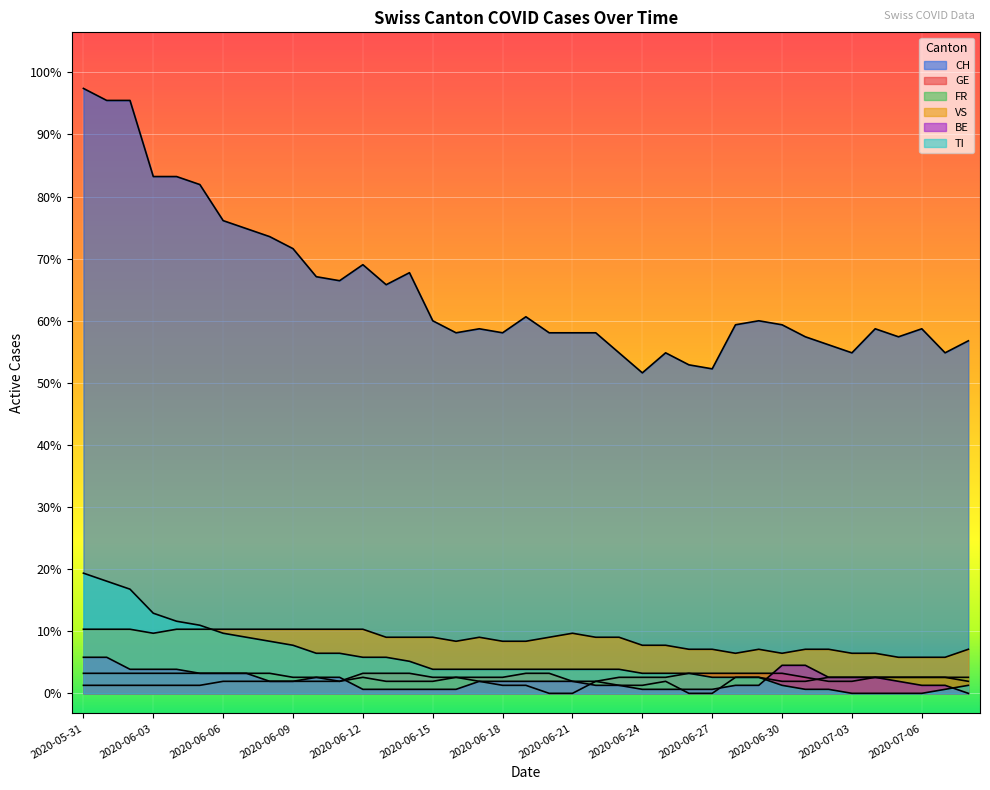

Where does the FR series first go above 4?

2020-05-31